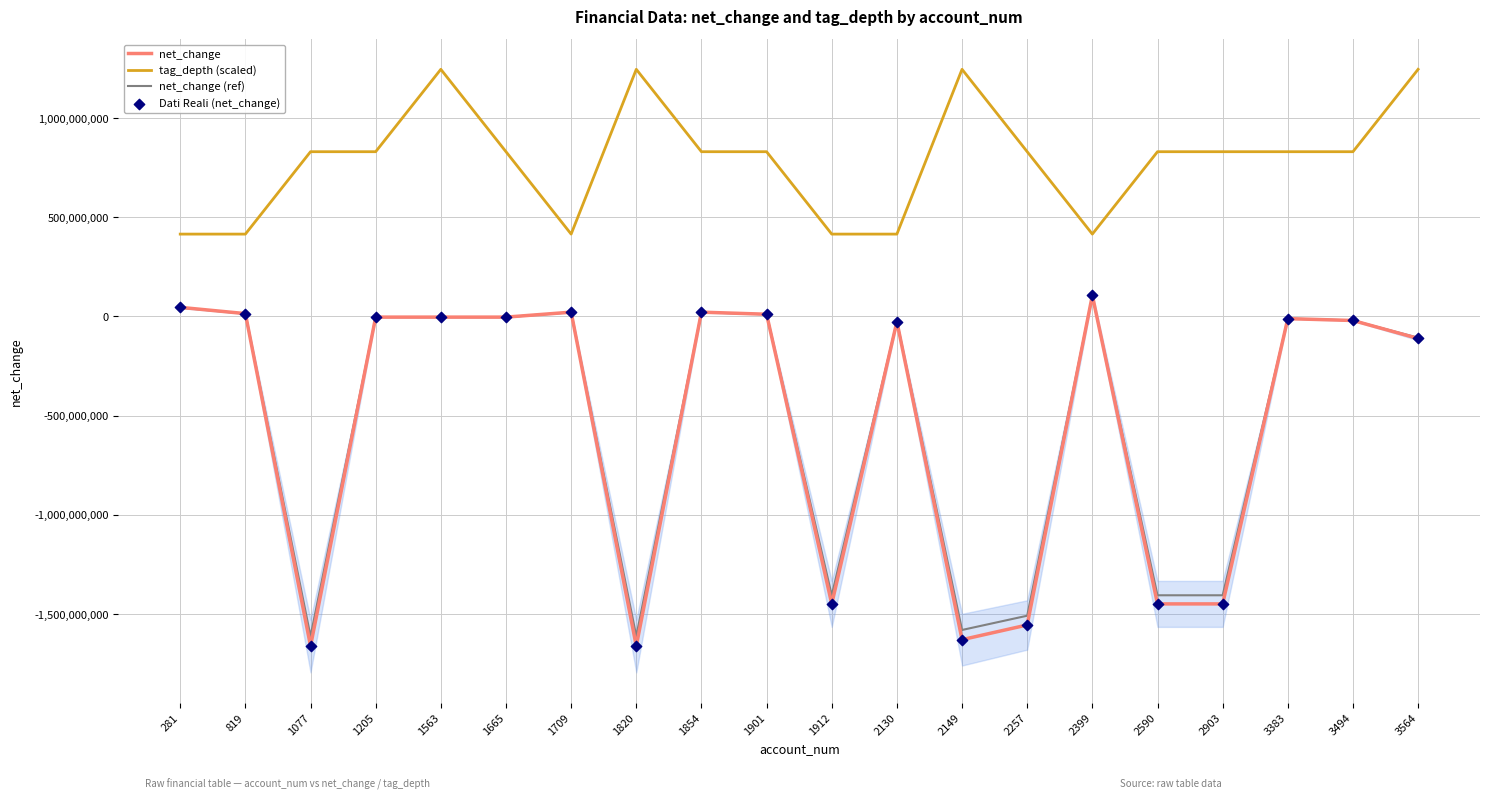

At how many categories does at least one series exceed -212506236?

20